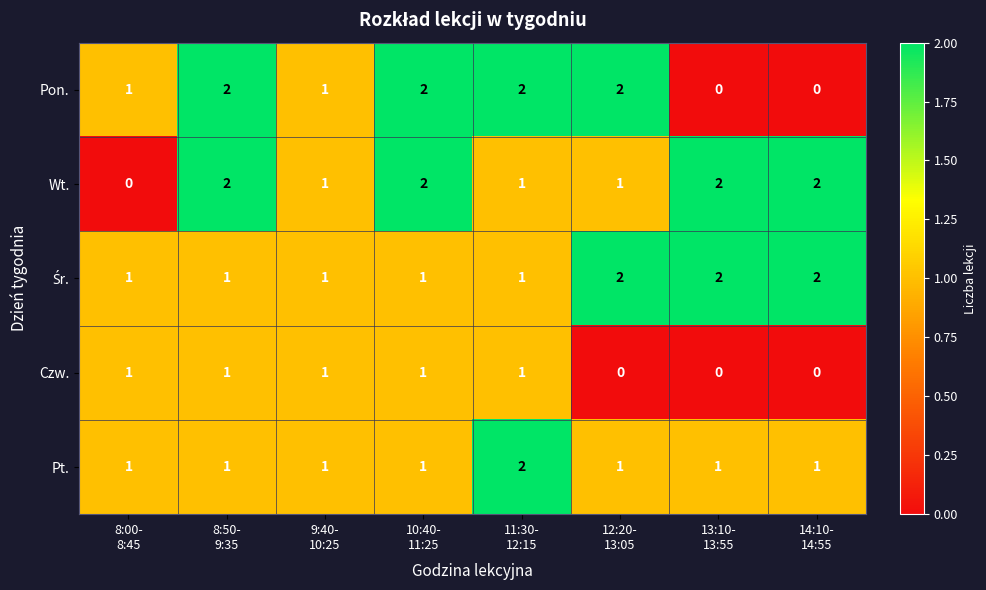

How many distinct data groups are displayed?

5